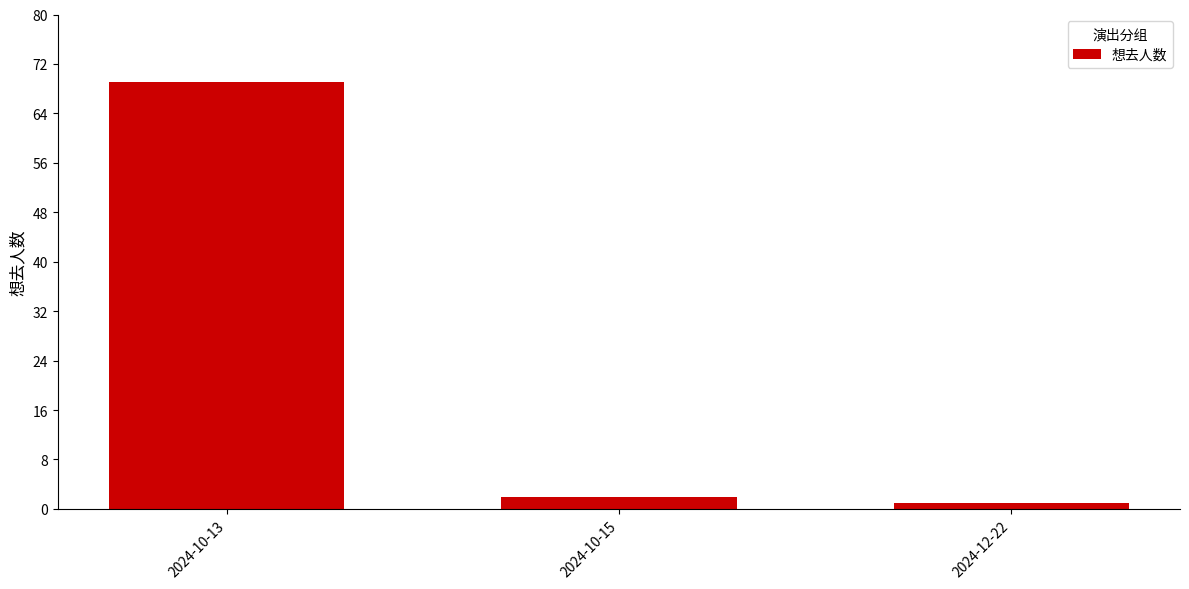

At which label does the data first exceed 2?

2024-10-13